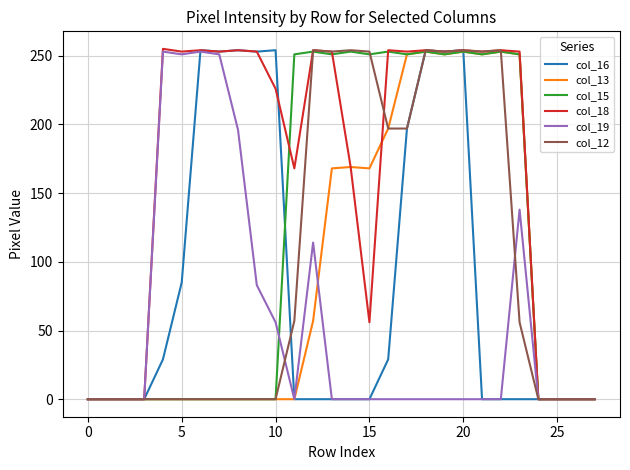

Which series has the largest total across all categories?

col_18